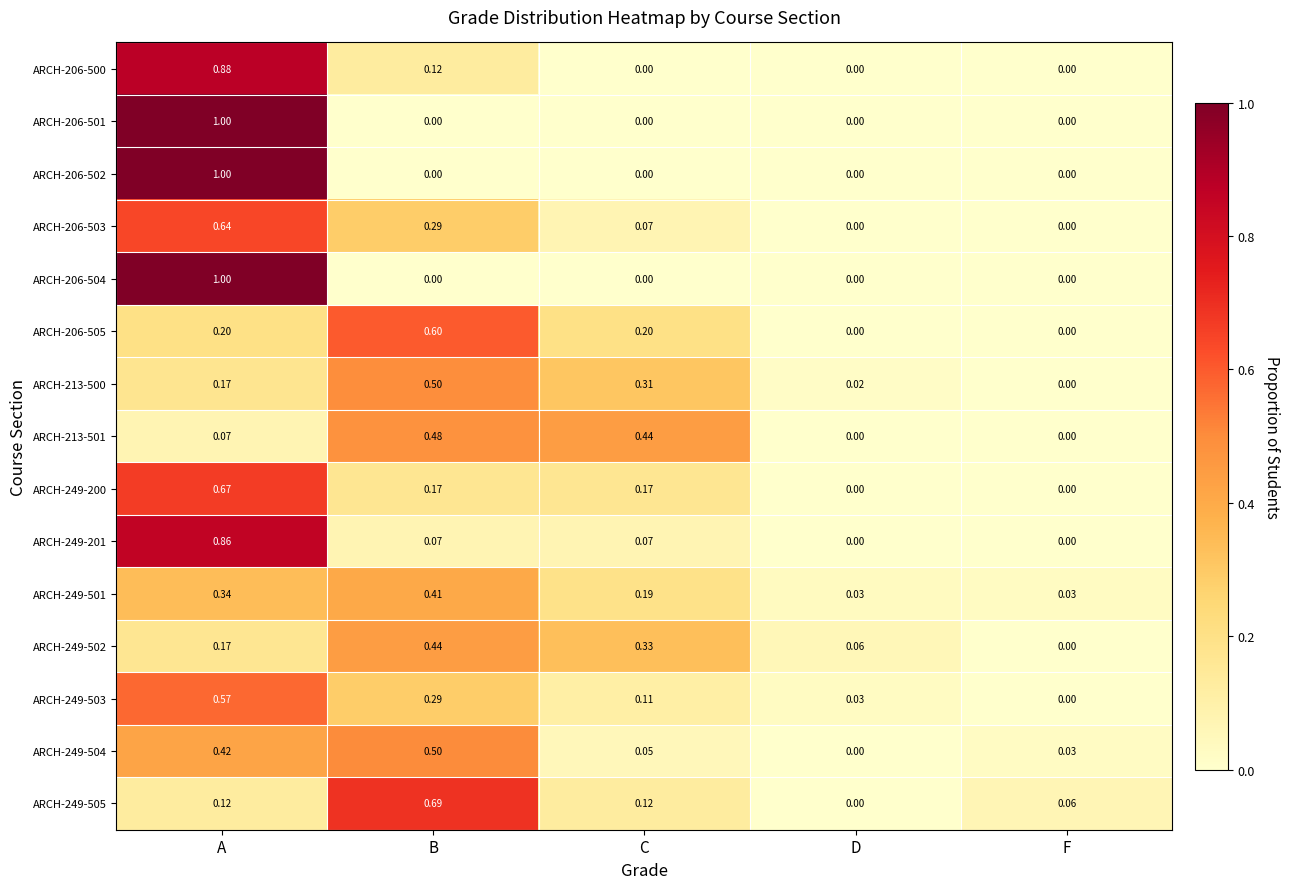

How many values in ARCH-206-504 are above zero?

1